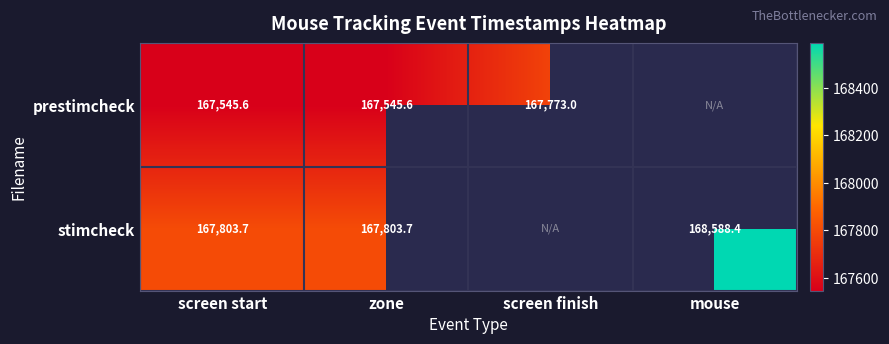

What is the lowest value of the prestimcheck series?

167545.6